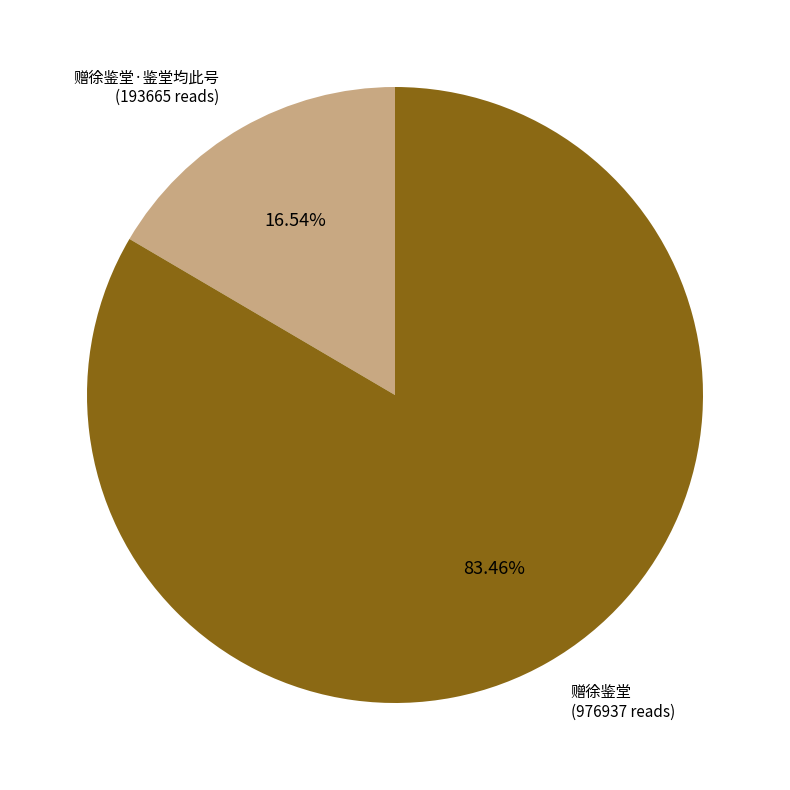

Which category accounts for the majority?

赠徐鉴堂